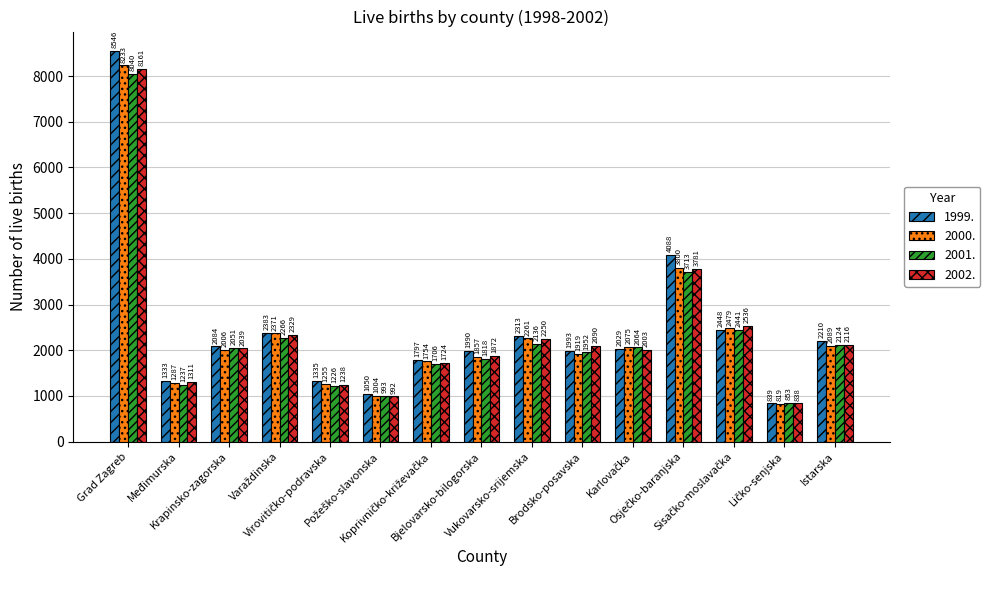

Which series has the largest range (max minus min)?

1999.